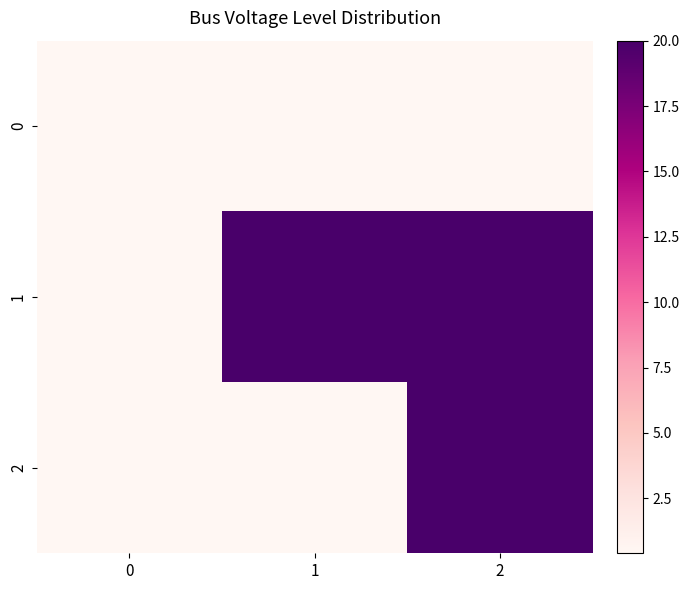

At 1, list the series in order from smallest to largest.

row_0, row_2, row_1